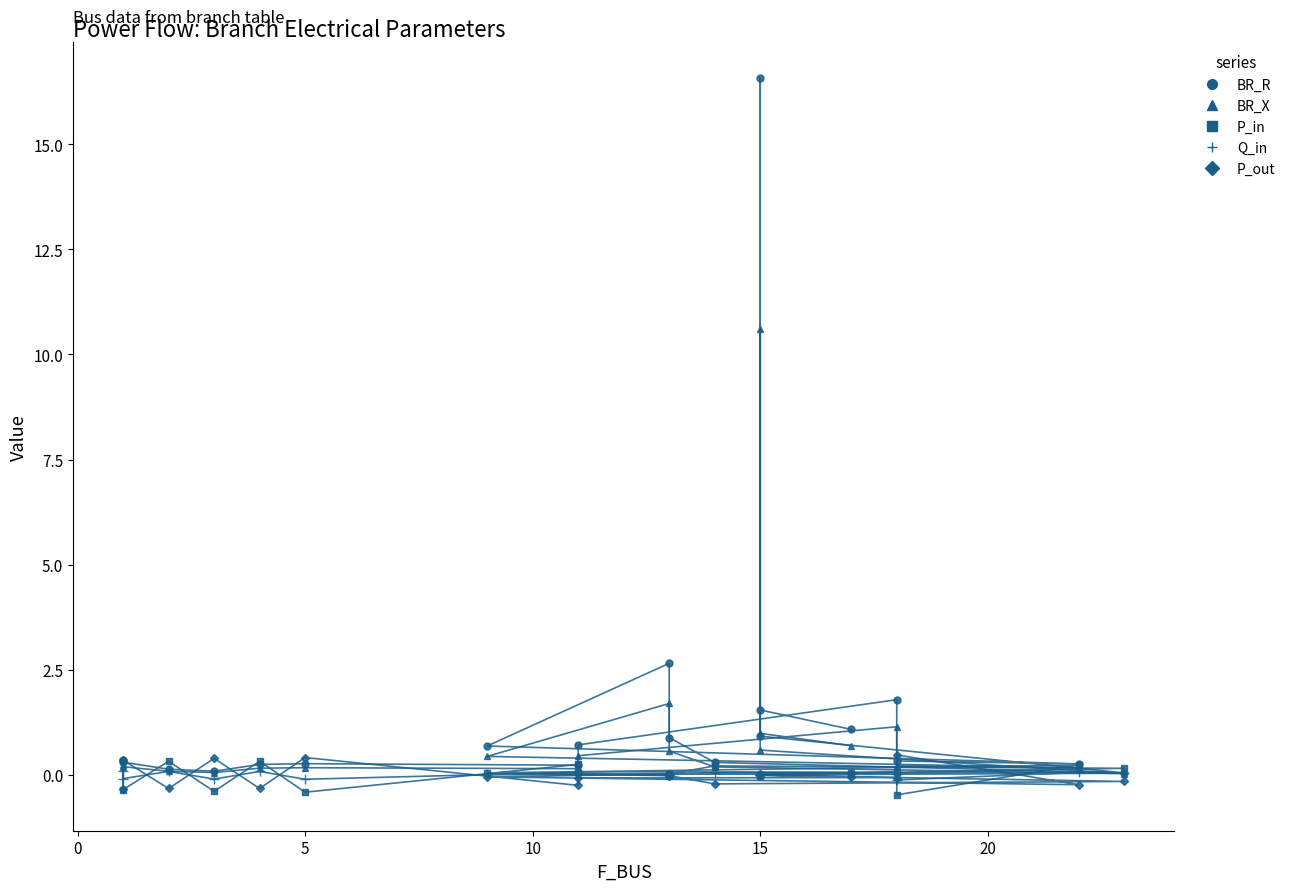

The value of Q_in at 15 is 0.0. True or false?

False